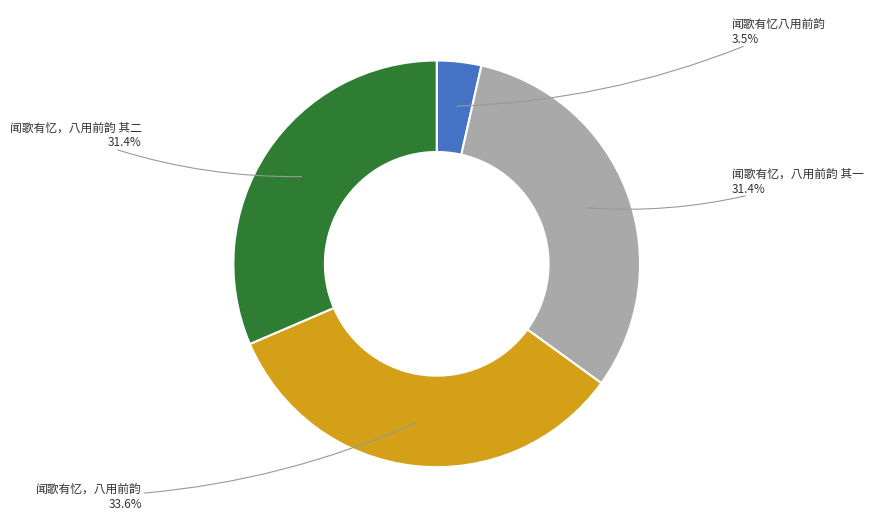

Does 闻歌有忆，八用前韵 其一 account for over 50% of the chart?

No